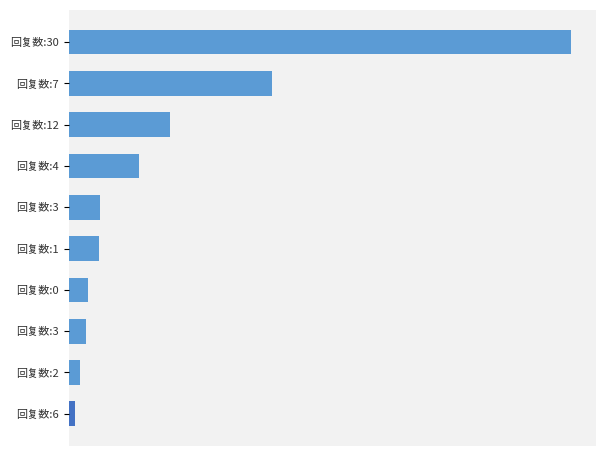

List the labels in order of value, smallest first.

回复数:6, 回复数:2, 回复数:3, 回复数:0, 回复数:1, 回复数:3, 回复数:4, 回复数:12, 回复数:7, 回复数:30